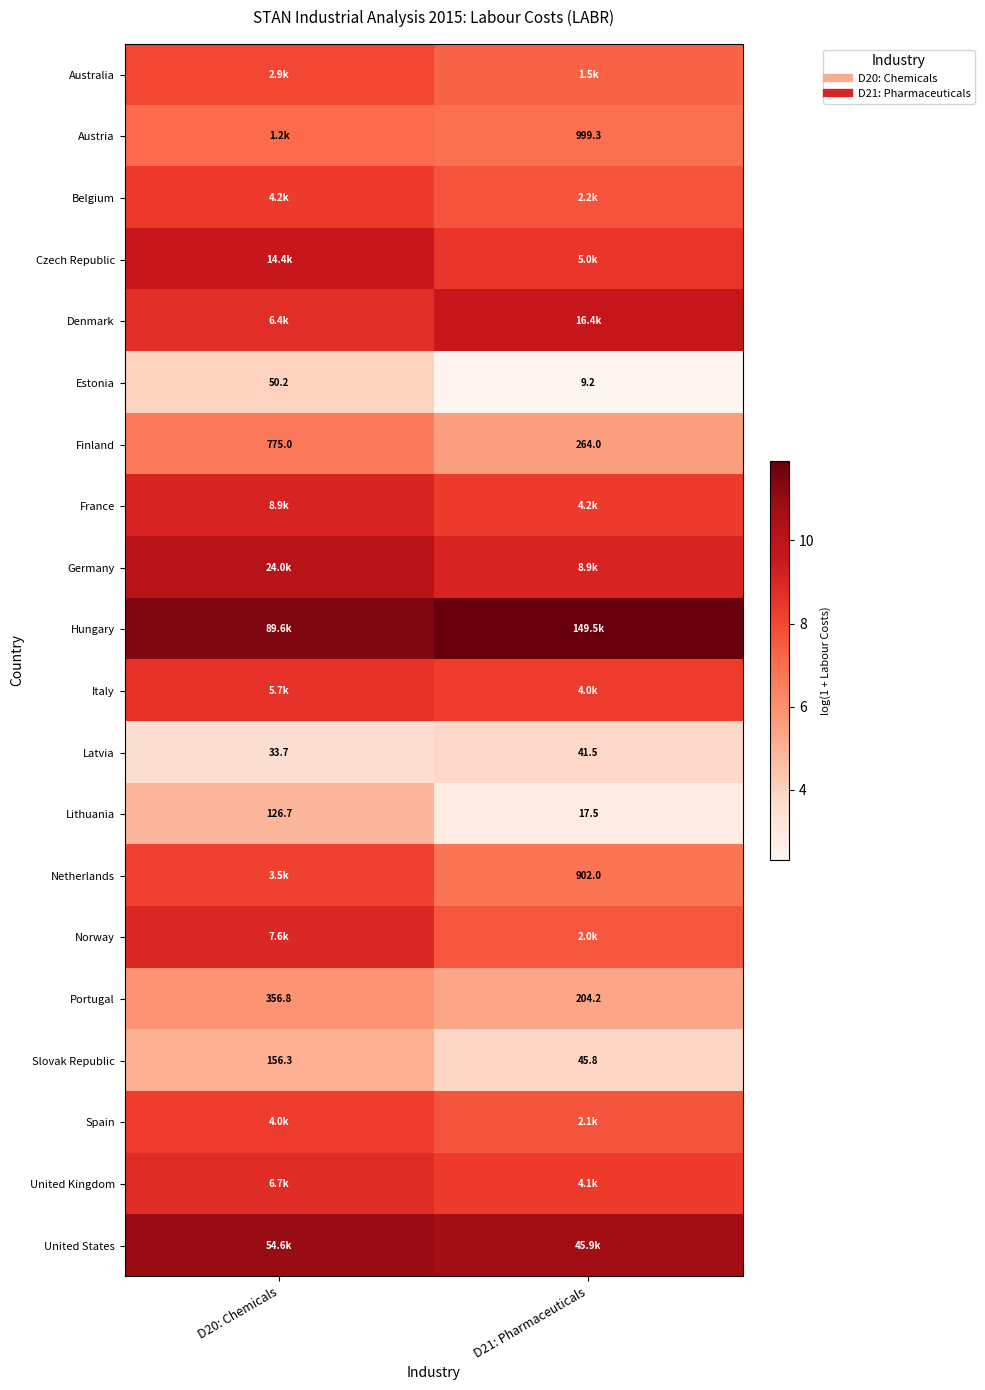

At how many categories does at least one series exceed 4?

2